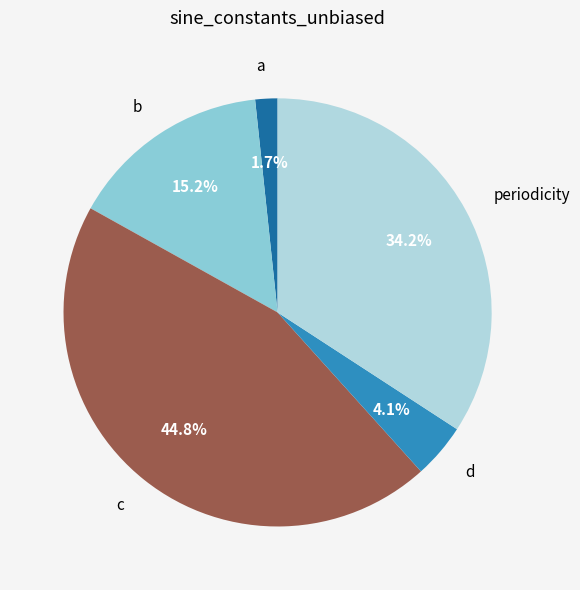

Is it true that c is 39% of the pie?

False